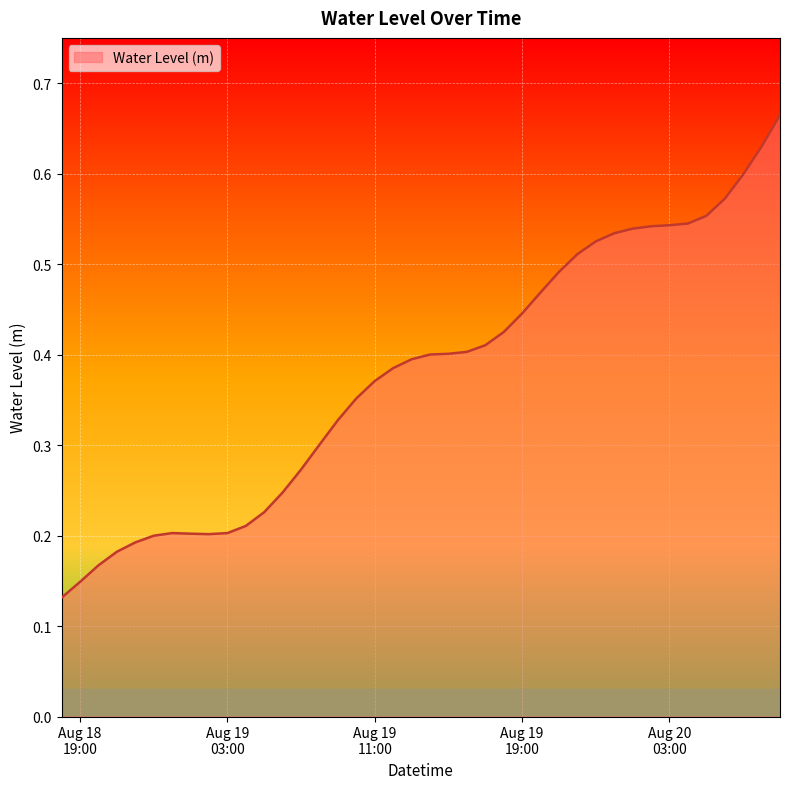

What is the label of the 35th point from the right?

2025-08-18 23:00:00